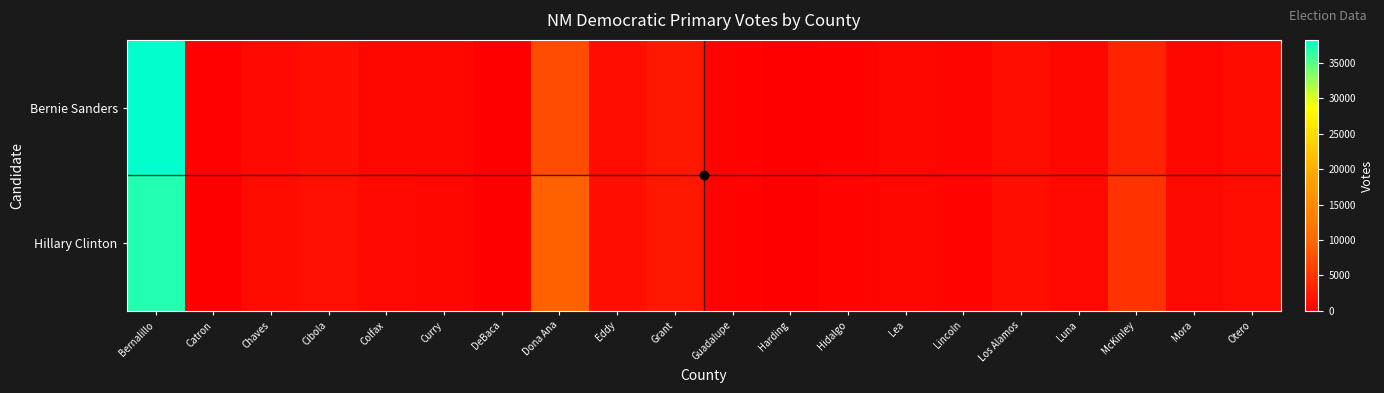

Which category has the lowest value across all series?

Harding